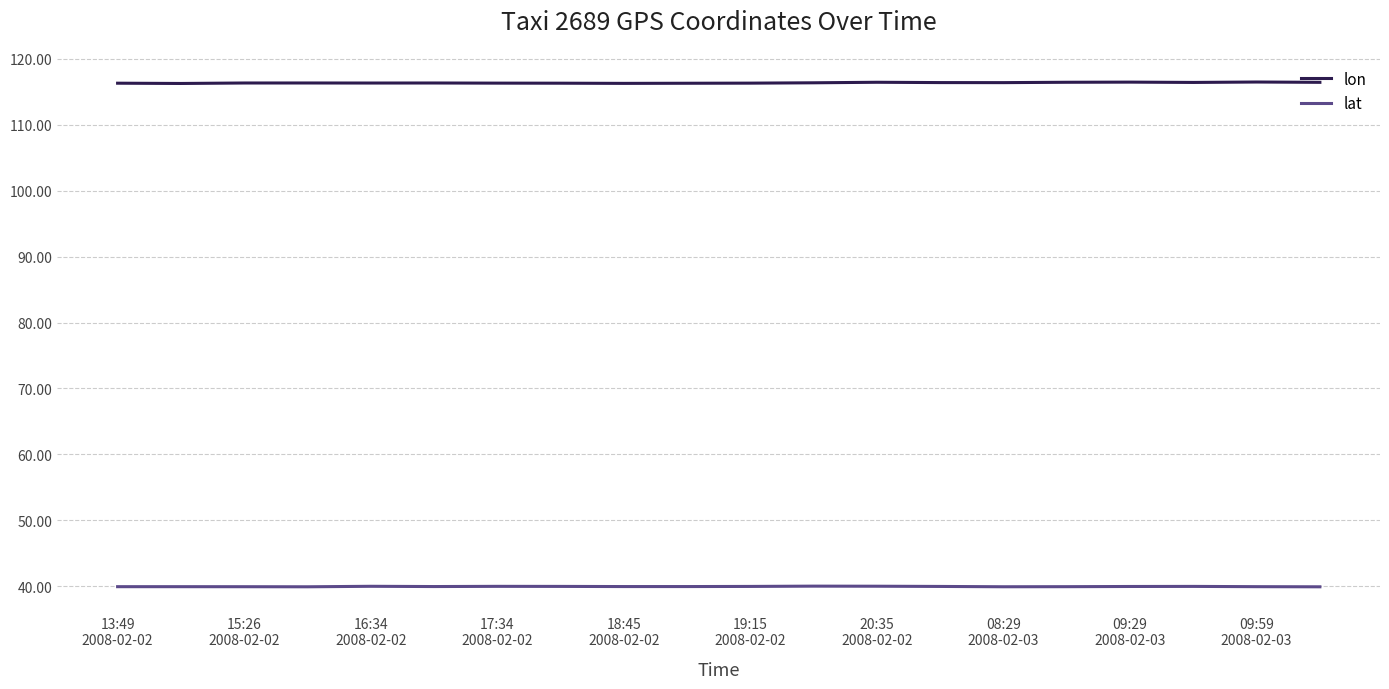

Which series has the largest total across all categories?

lon